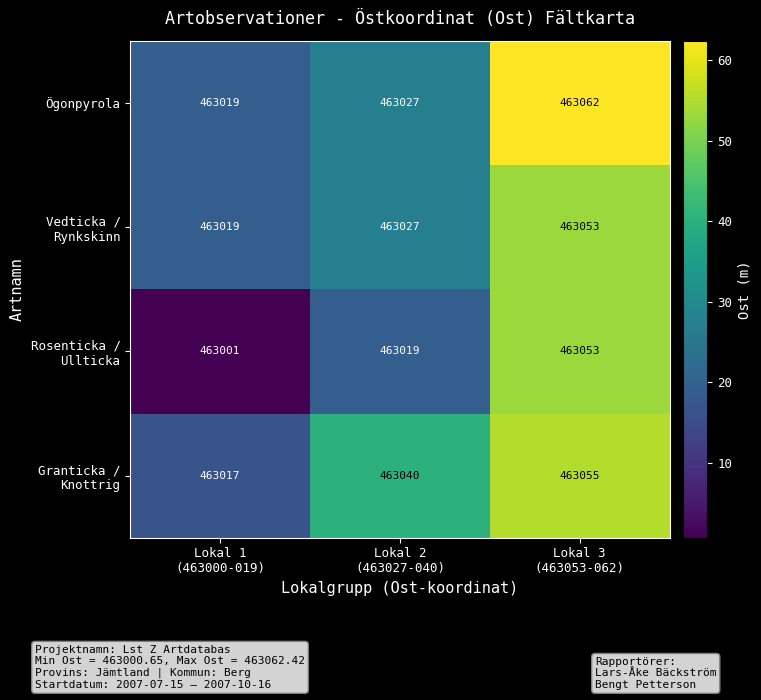

What is the difference between the second highest and minimum values in the Ögonpyrola series?

8